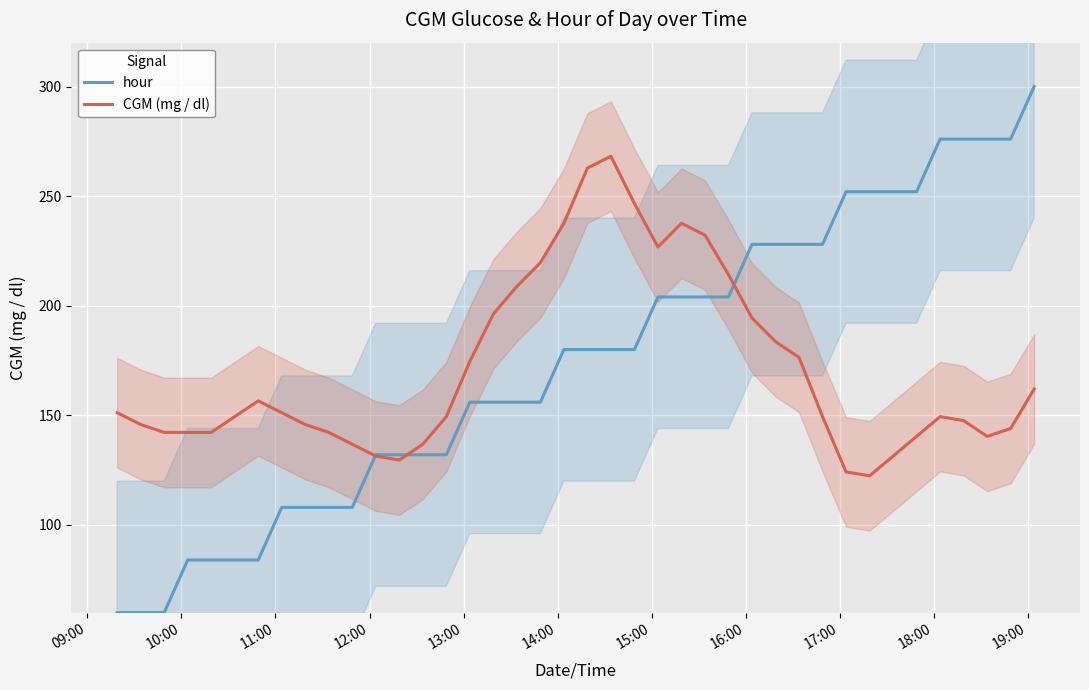

Which series has the largest total across all categories?

hour